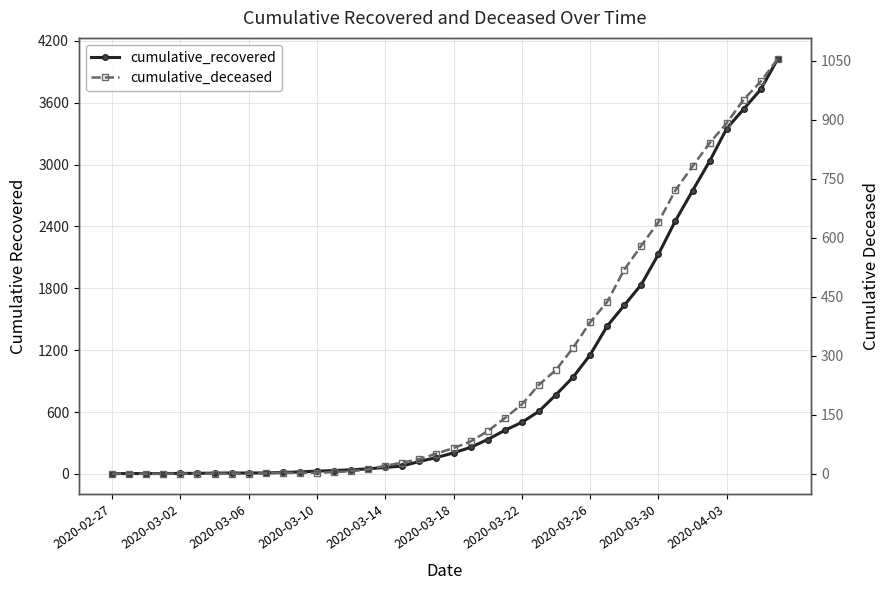

What is the maximum value for cumulative_recovered?

4028